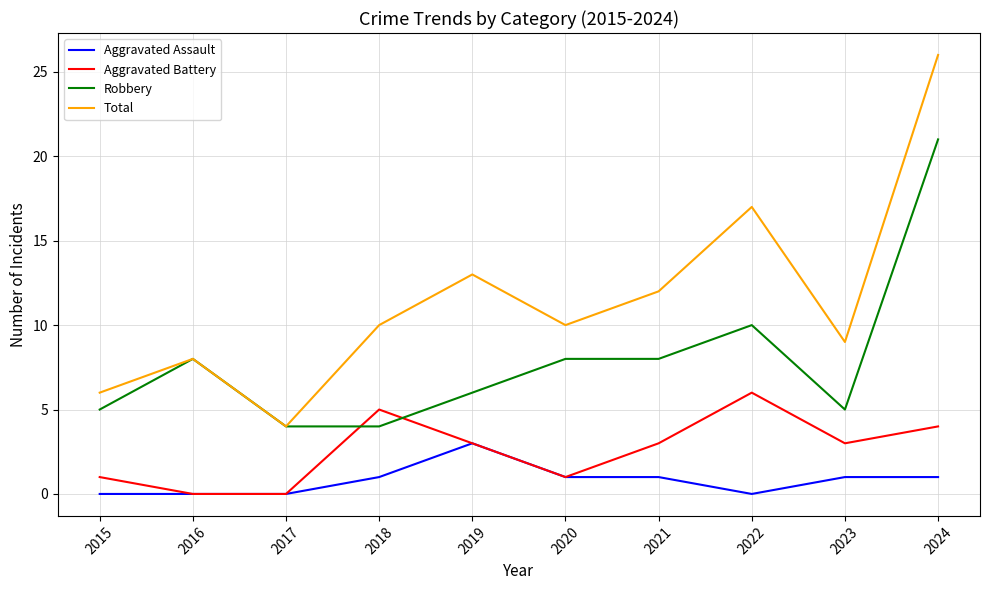

In Aggravated Battery, how many points are higher than both neighbors (excluding endpoints)?

2